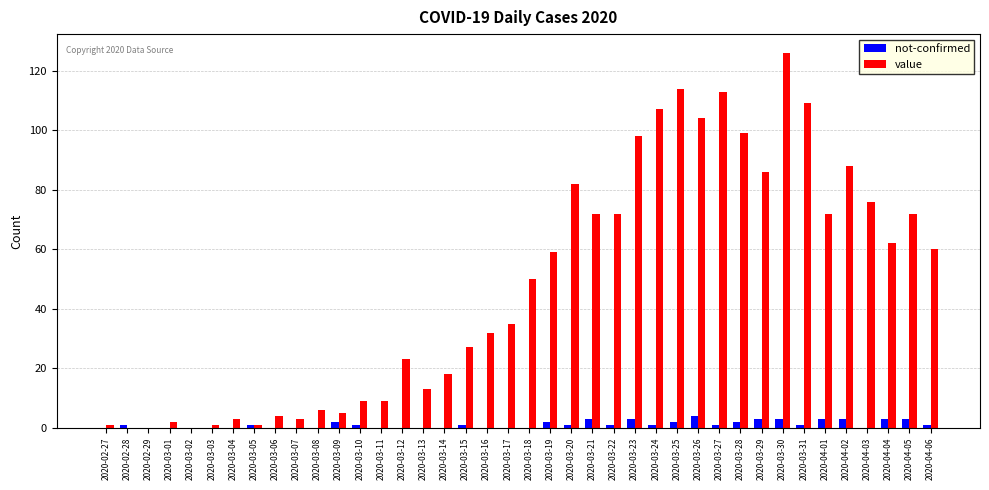

Which series changed the most between 2020-03-03 and 2020-03-30?

value